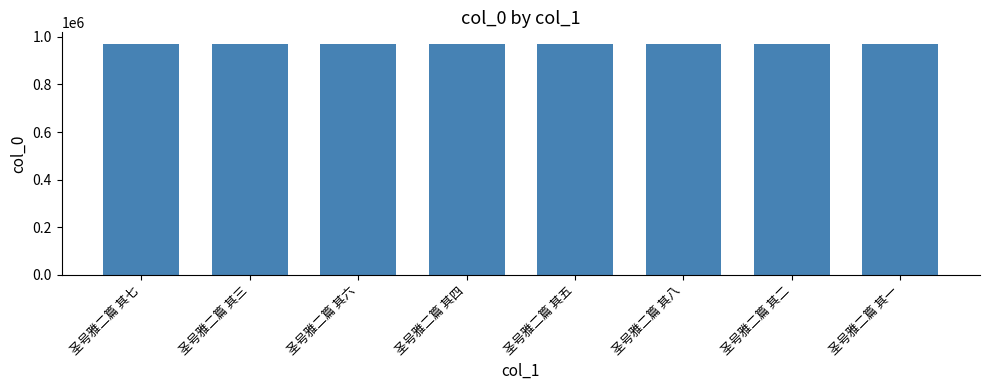

How many bars are there in total?

8